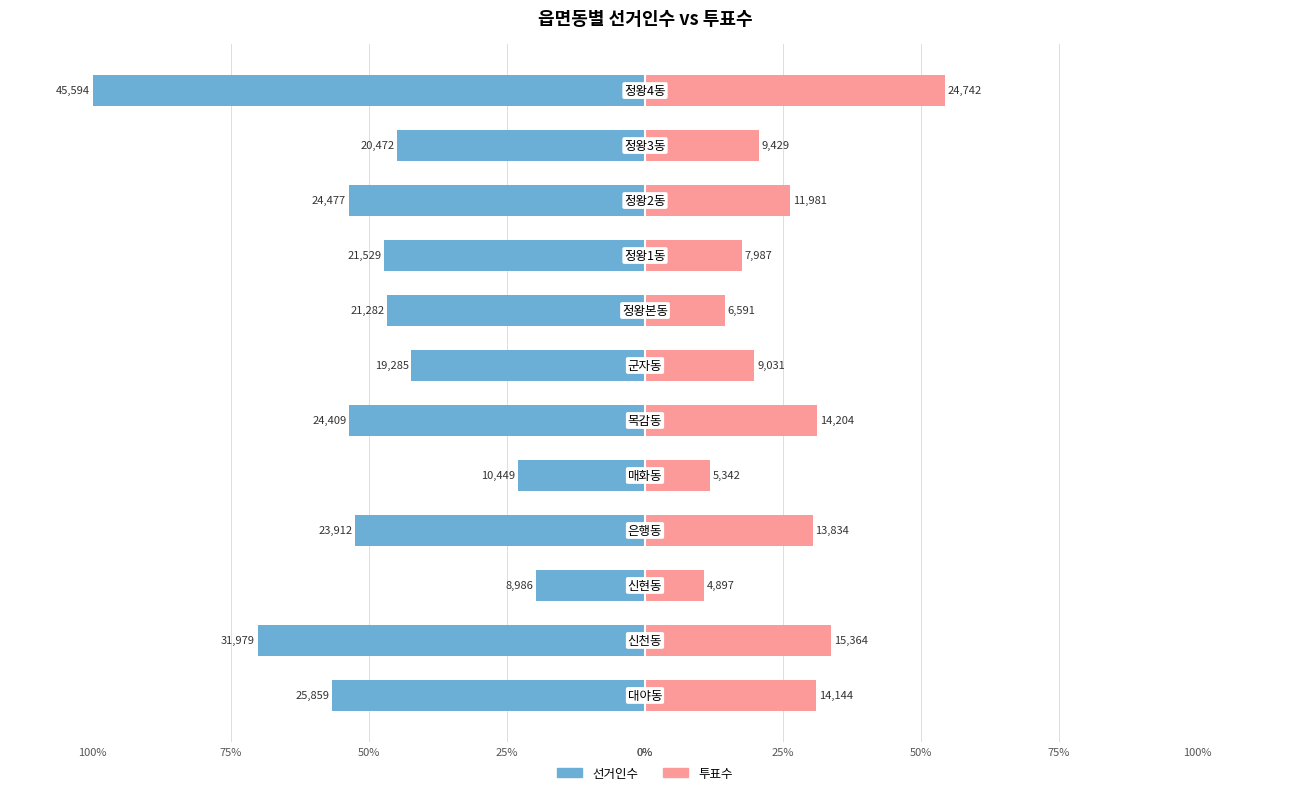

True or false: 투표수 has a value of 19.8 at 25%.

True